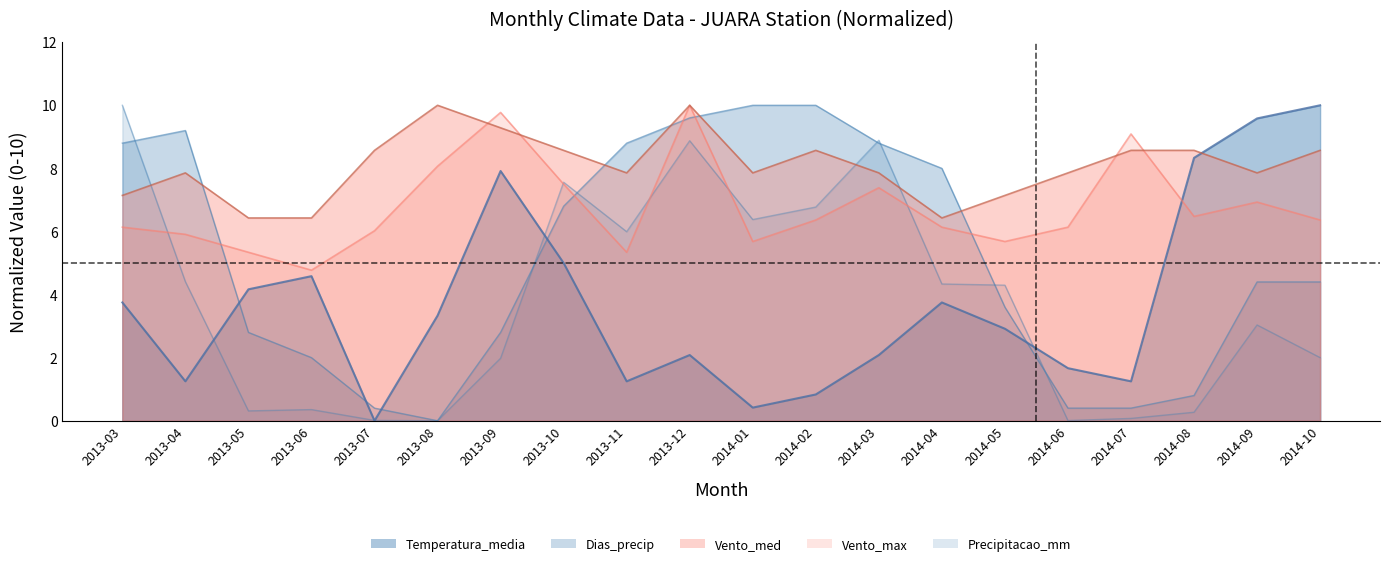

Which has a higher value, 2013-05 or 2013-03?

2013-05